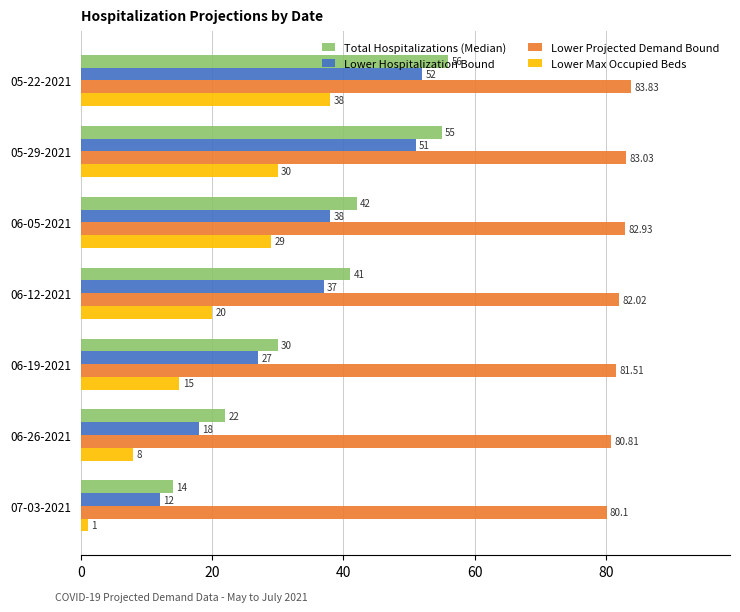

List the labels in order of Lower Hospitalization Bound value, largest first.

05-22-2021, 05-29-2021, 06-05-2021, 06-12-2021, 06-19-2021, 06-26-2021, 07-03-2021